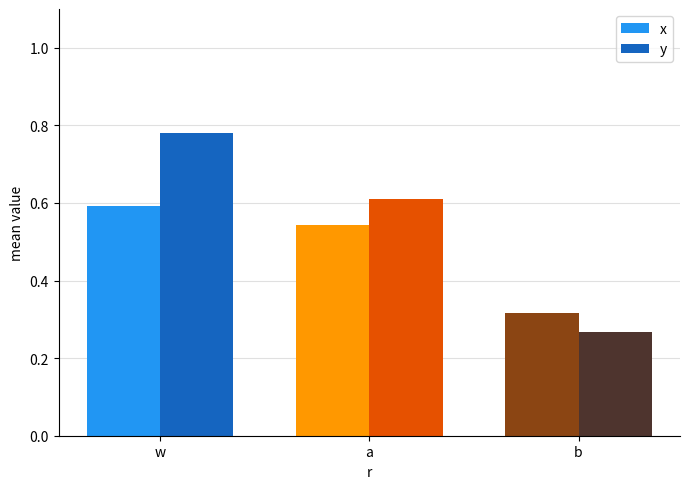

Is it true that x equals 0.3 at a?

False